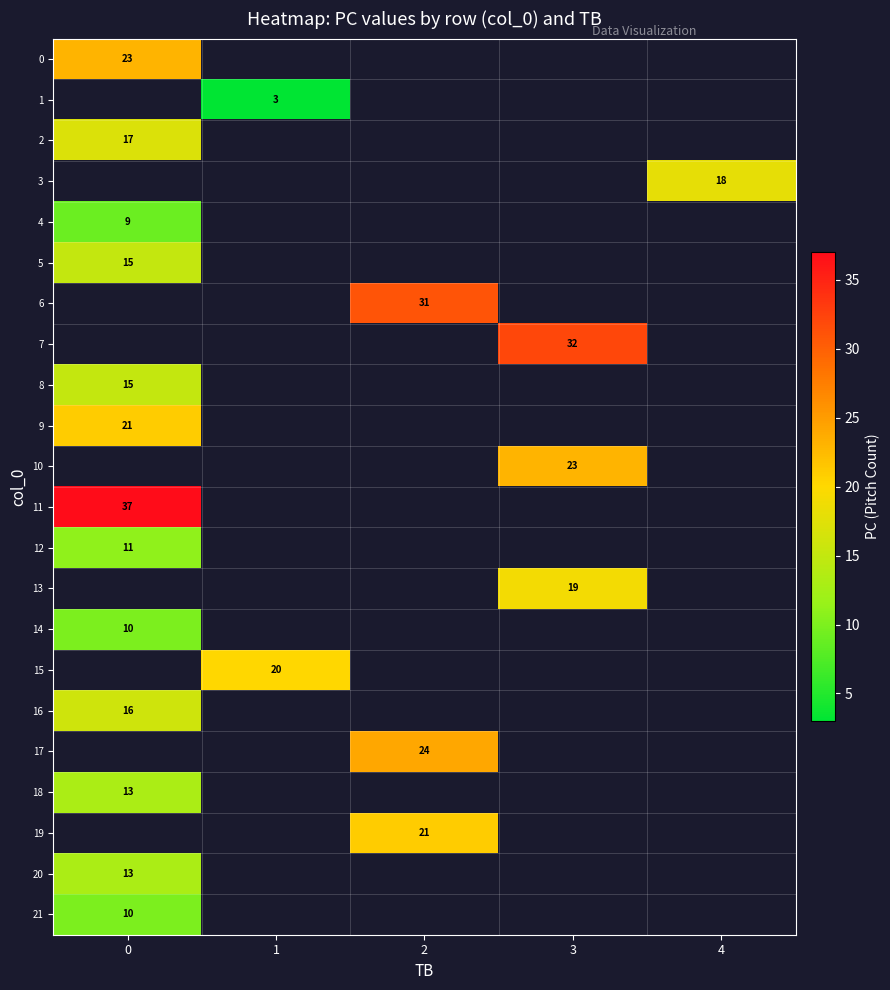

True or false: 20 has a value of 19 at 0.

False